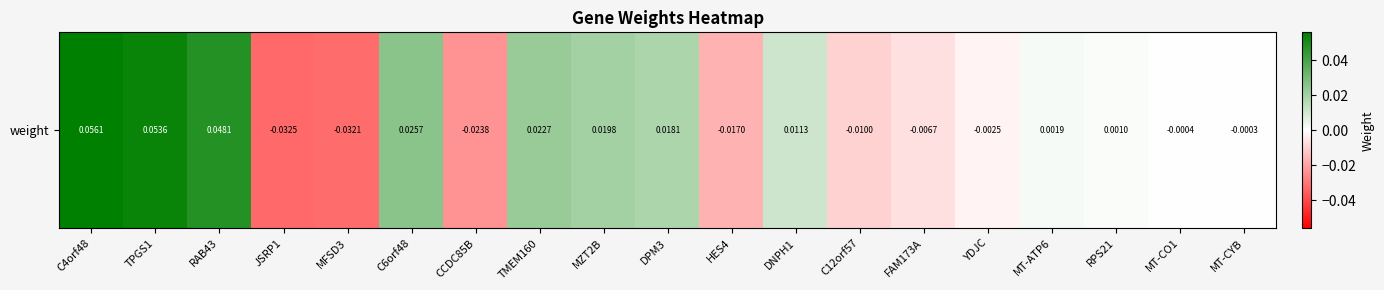

At which label does the data first exceed 0?

C4orf48